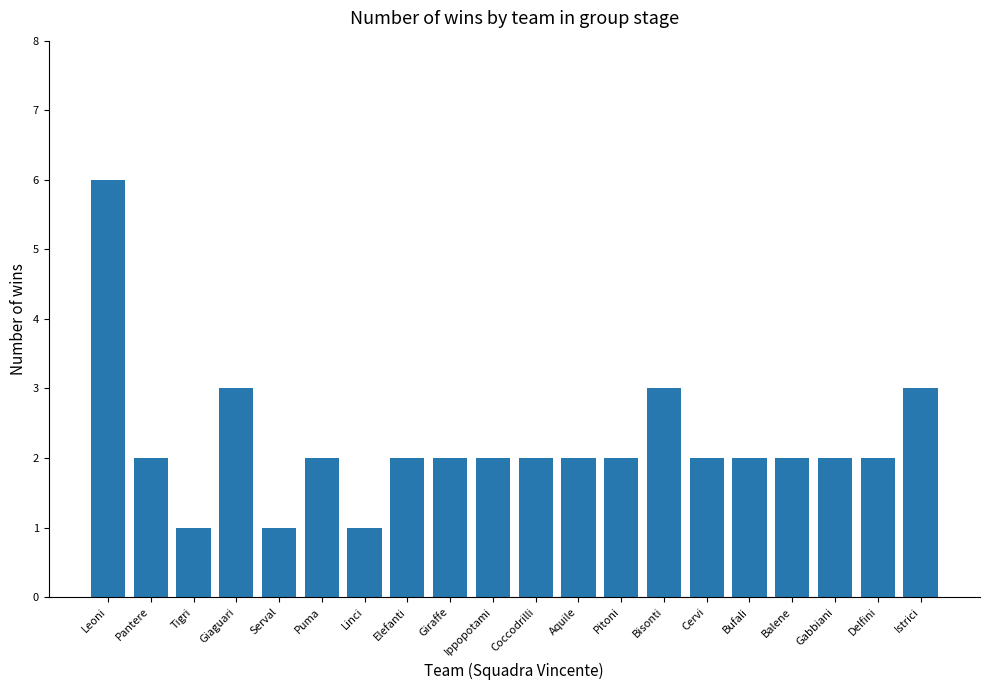

What is the sum of all values?

44